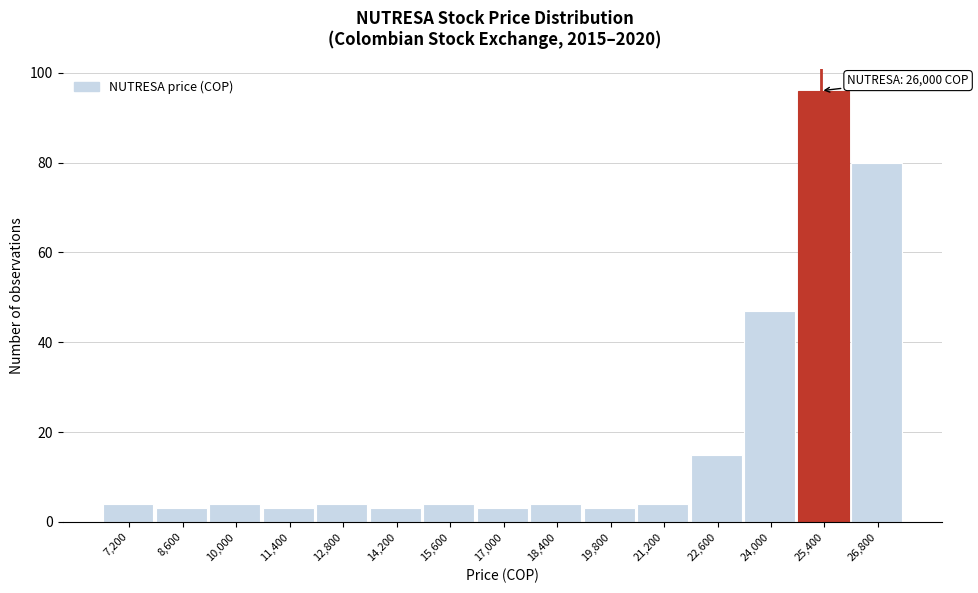

Reading left to right, extract all data points from this chart.

4	3	4	3	4	3	4	3	4	3	4	15	47	96	80